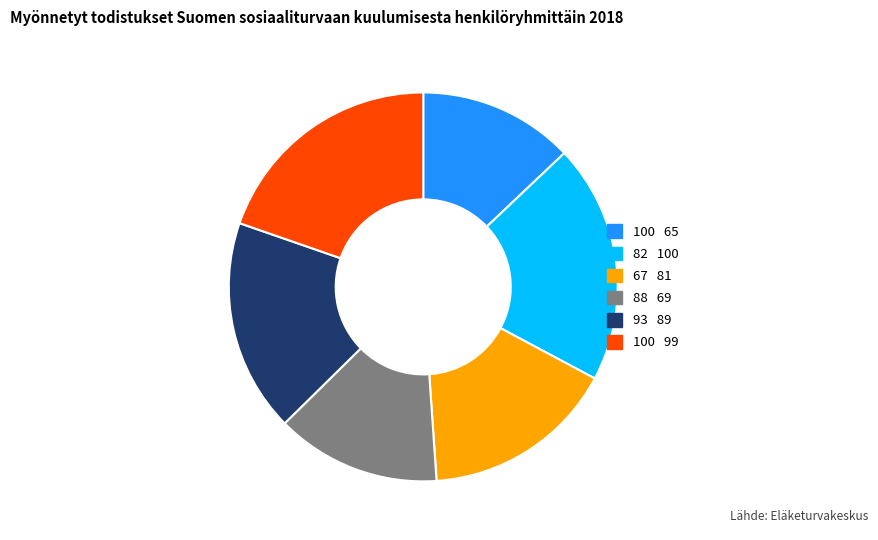

Is there a majority slice in this chart?

No